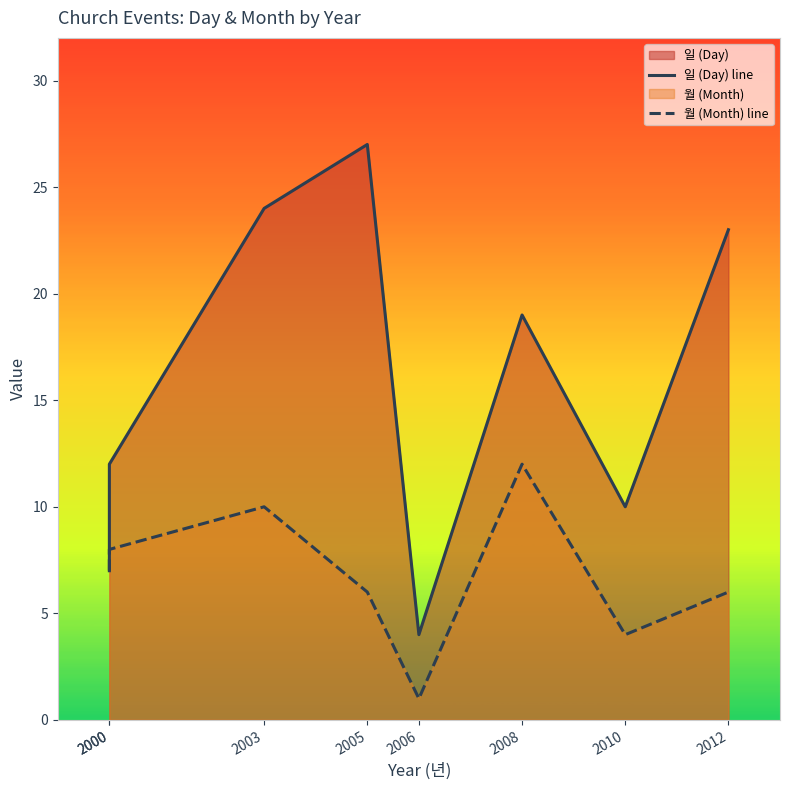

How many lines are shown in the chart?

2